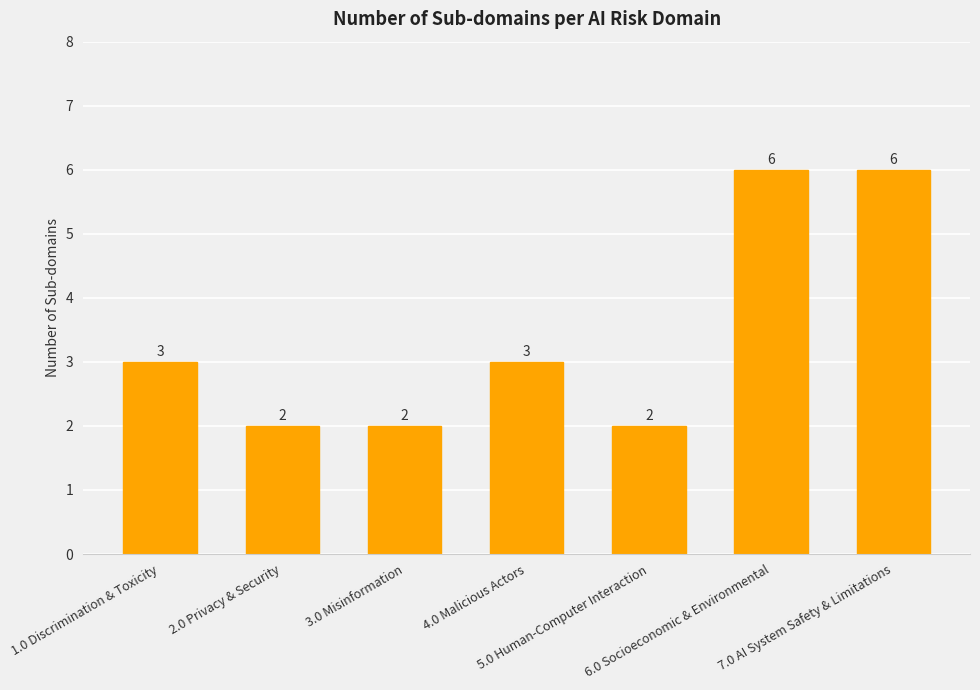

Reading left to right, list all the values displayed in this chart.

1.0 Discrimination & Toxicity=3	2.0 Privacy & Security=2	3.0 Misinformation=2	4.0 Malicious Actors=3	5.0 Human-Computer Interaction=2	6.0 Socioeconomic & Environmental=6	7.0 AI System Safety & Limitations=6